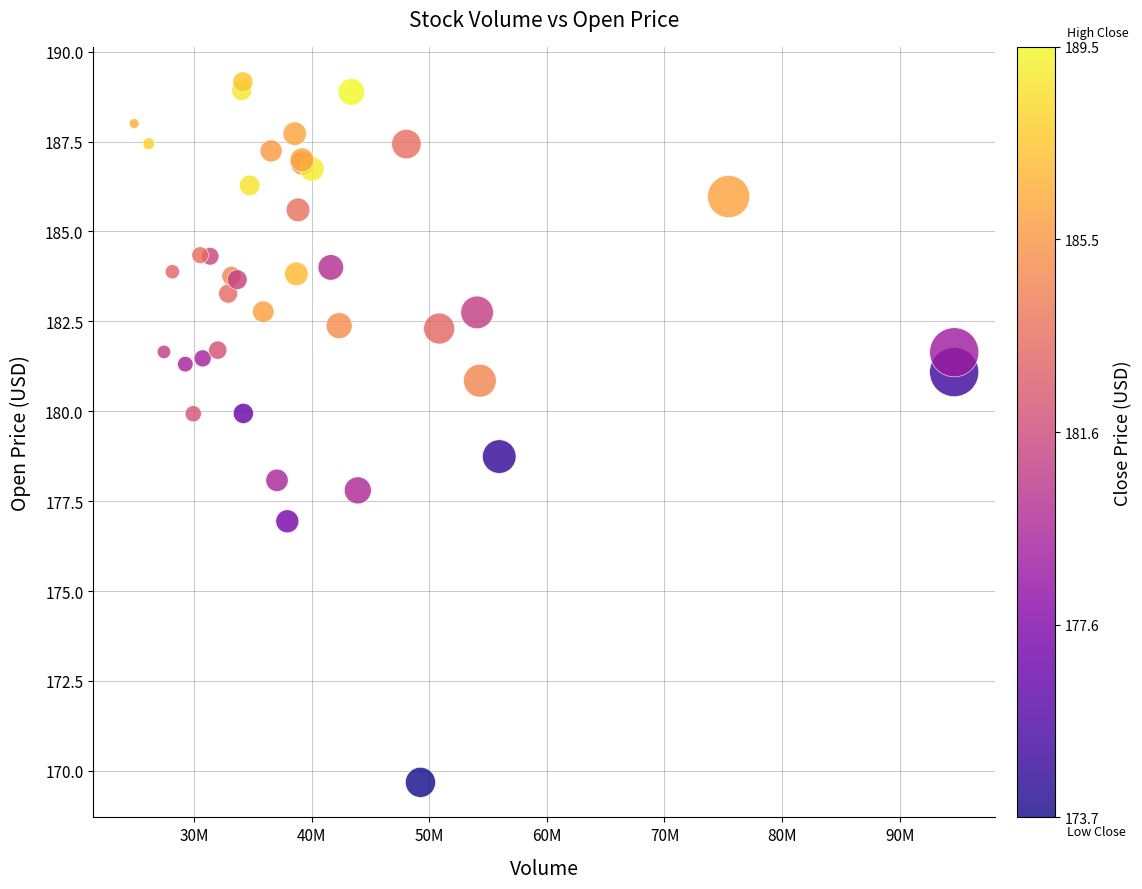

What Y value in the scatter plot is closest to 179?

178.7